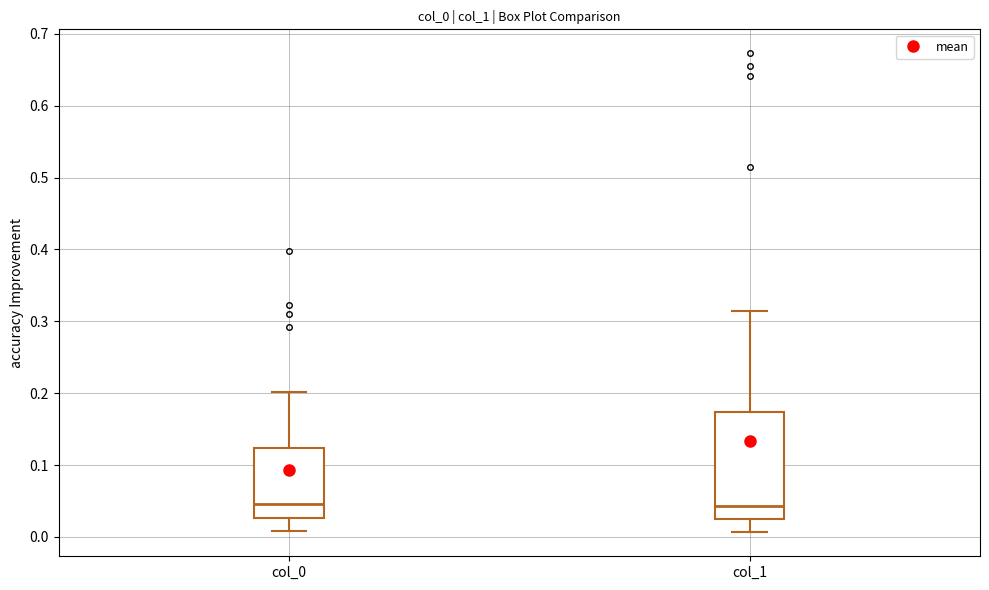

Reading left to right, transcribe this box plot: for each box, give where its median line is, the range the box spans, and where its two whiskers end, as read against the y-axis. The values are not printed on the chart, so give them approximately, as read against the axis.

col_0: median 0.05, box 0.03 to 0.12, whiskers 0.01 to 0.20
col_1: median 0.04, box 0.02 to 0.17, whiskers 0.01 to 0.31